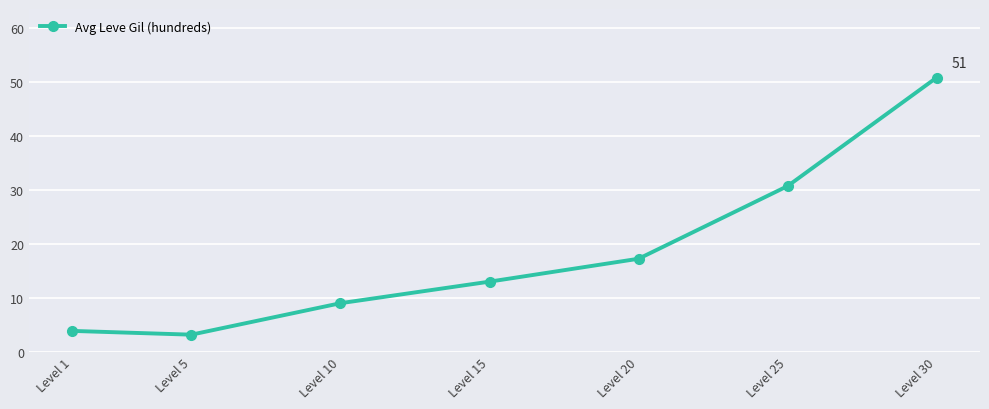

Rank the categories by value from highest to lowest.

Level 30, Level 25, Level 20, Level 15, Level 10, Level 1, Level 5